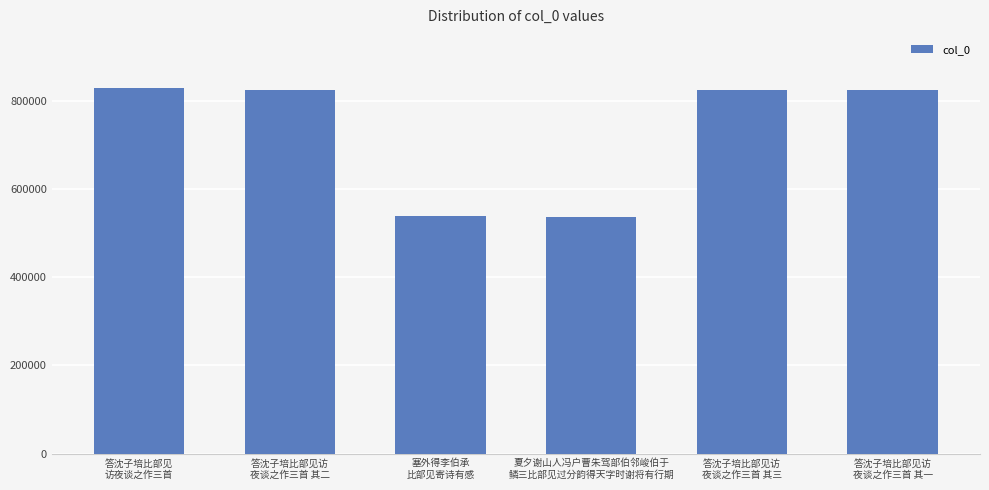

What is the label of the 4th bar from the right?

塞外得李伯承
比部见寄诗有感